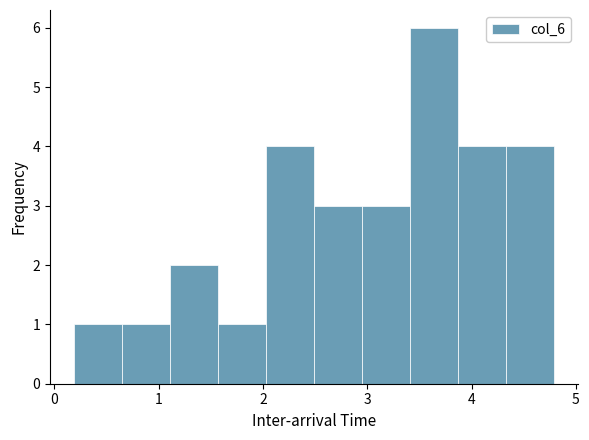

Reading left to right, list every bar in this chart as the range it spans on the x-axis followed by its height. Neither the bar edges nor the heights are printed on the chart, so give them approximately, as read against the axes.

0.2 to 0.6: 1
0.6 to 1.1: 1
1.1 to 1.6: 2
1.6 to 2.0: 1
2.0 to 2.5: 4
2.5 to 2.9: 3
2.9 to 3.4: 3
3.4 to 3.9: 6
3.9 to 4.3: 4
4.3 to 4.8: 4